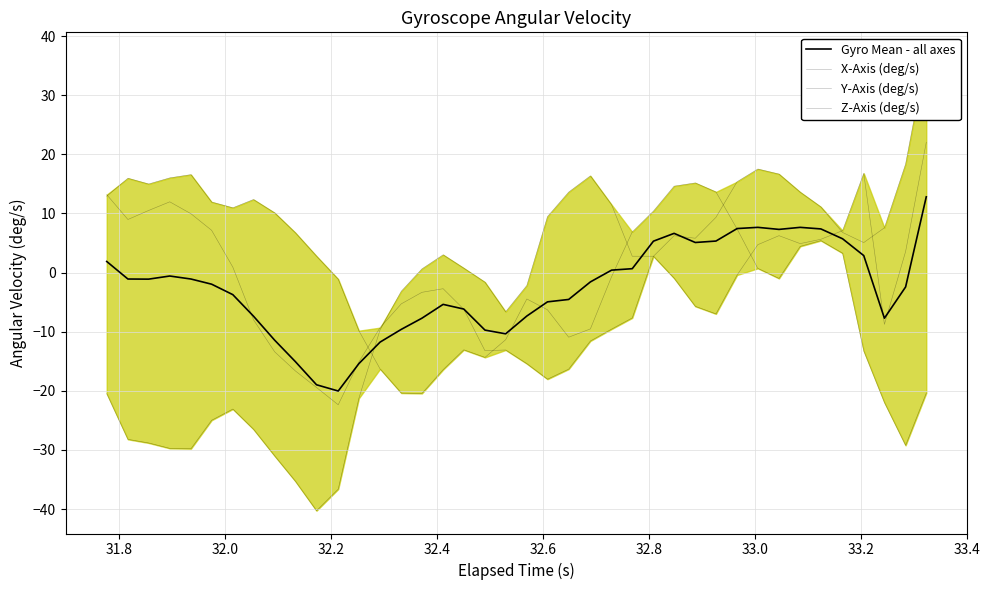

How many categories are shown in the chart?

40